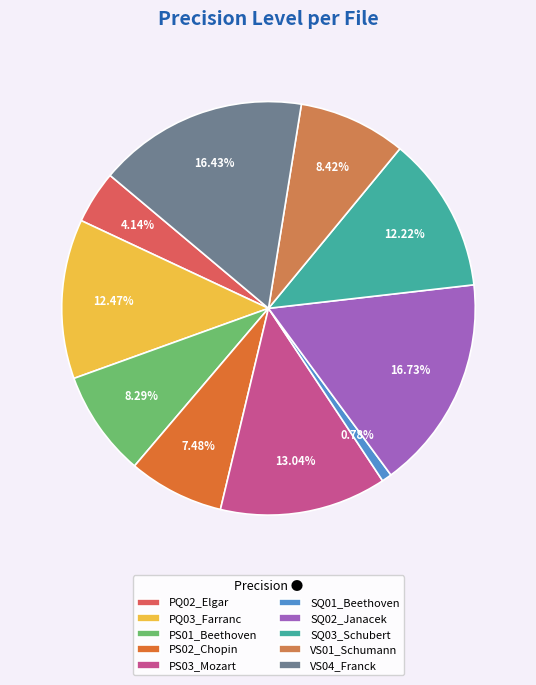

To the nearest percent, what is the difference between the largest and smallest slice percentages?

16%